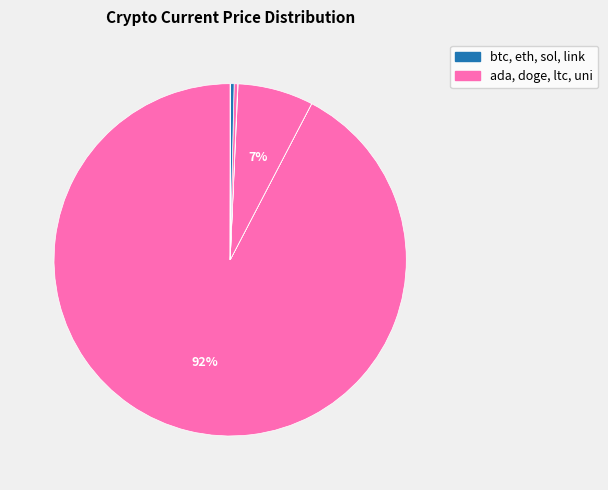

How many segments does this pie chart have?

8